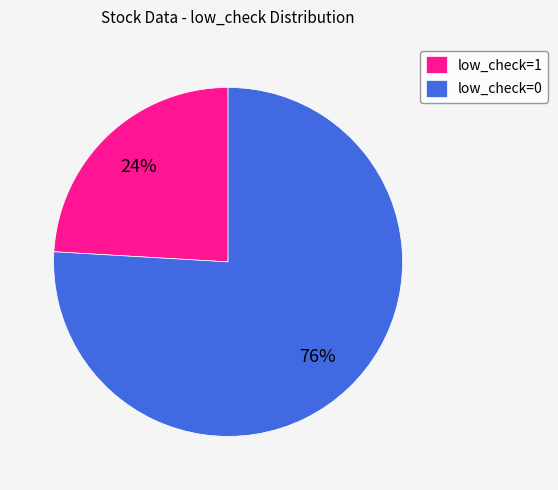

To the nearest percent, what percentage of the pie is low_check=0?

76%